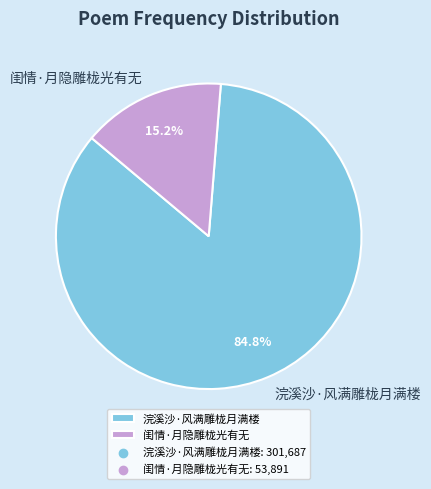

To the nearest percent, what percentage of the pie is 浣溪沙·风满雕栊月满楼?

85%